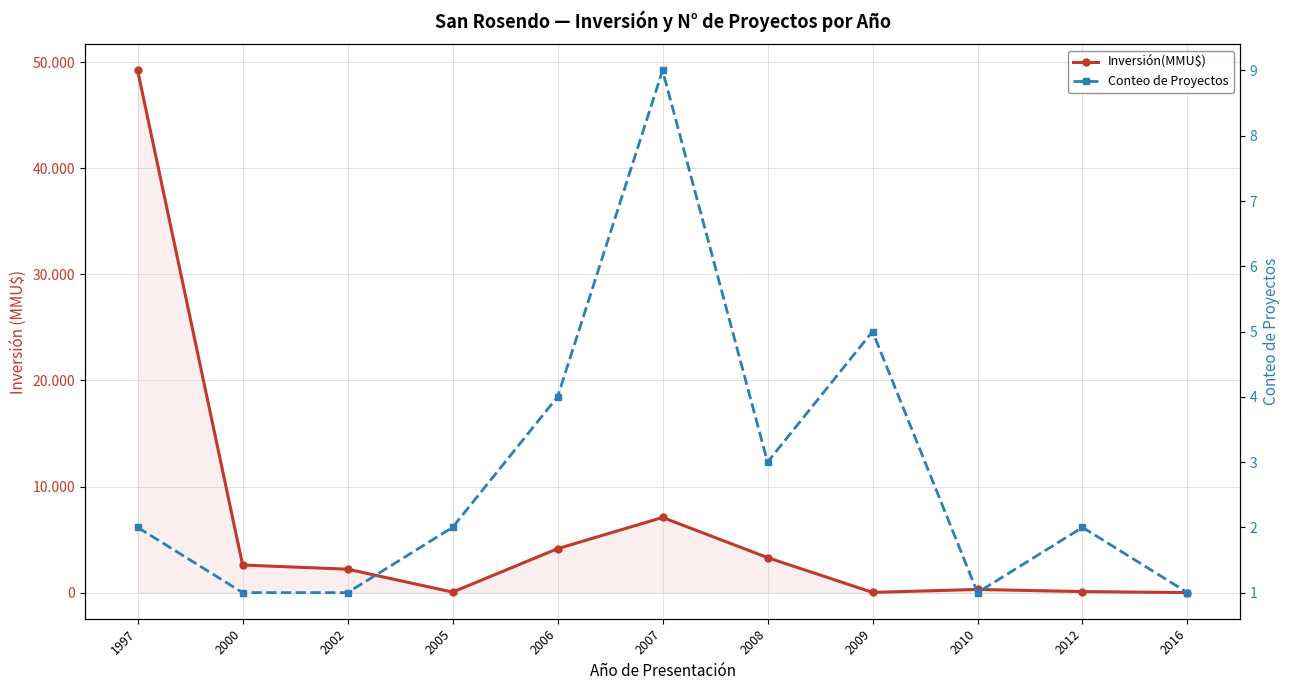

Which category has the lowest value across all series?

2016